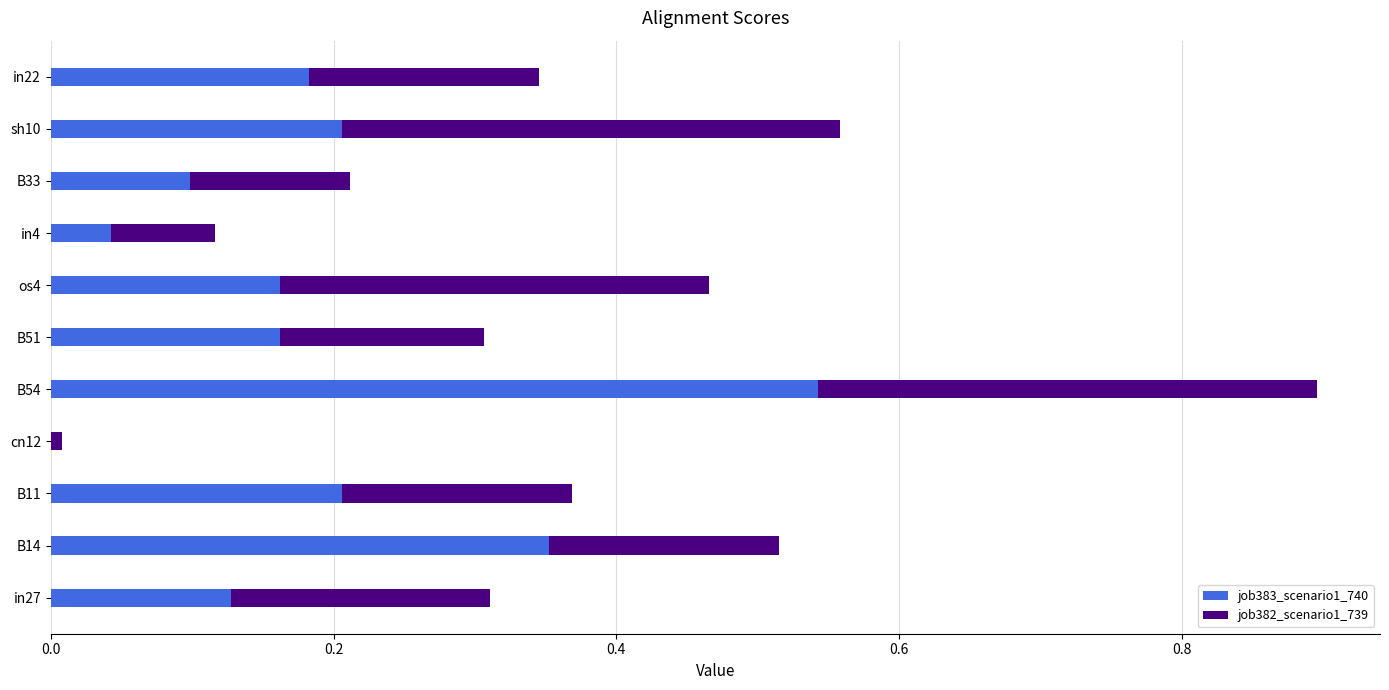

At which category is the sum across all series the highest?

B54